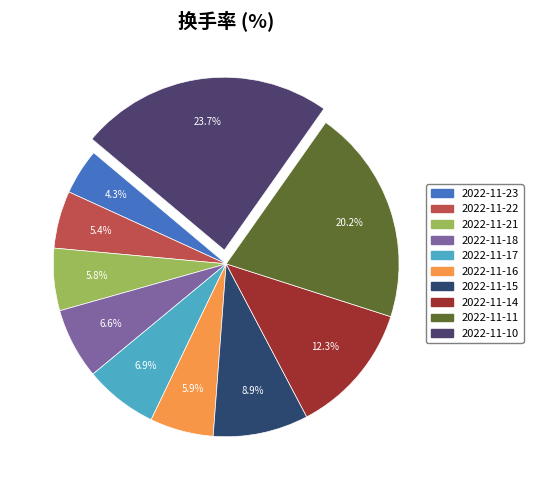

The 2022-11-15 slice represents 9% of the pie. True or false?

True